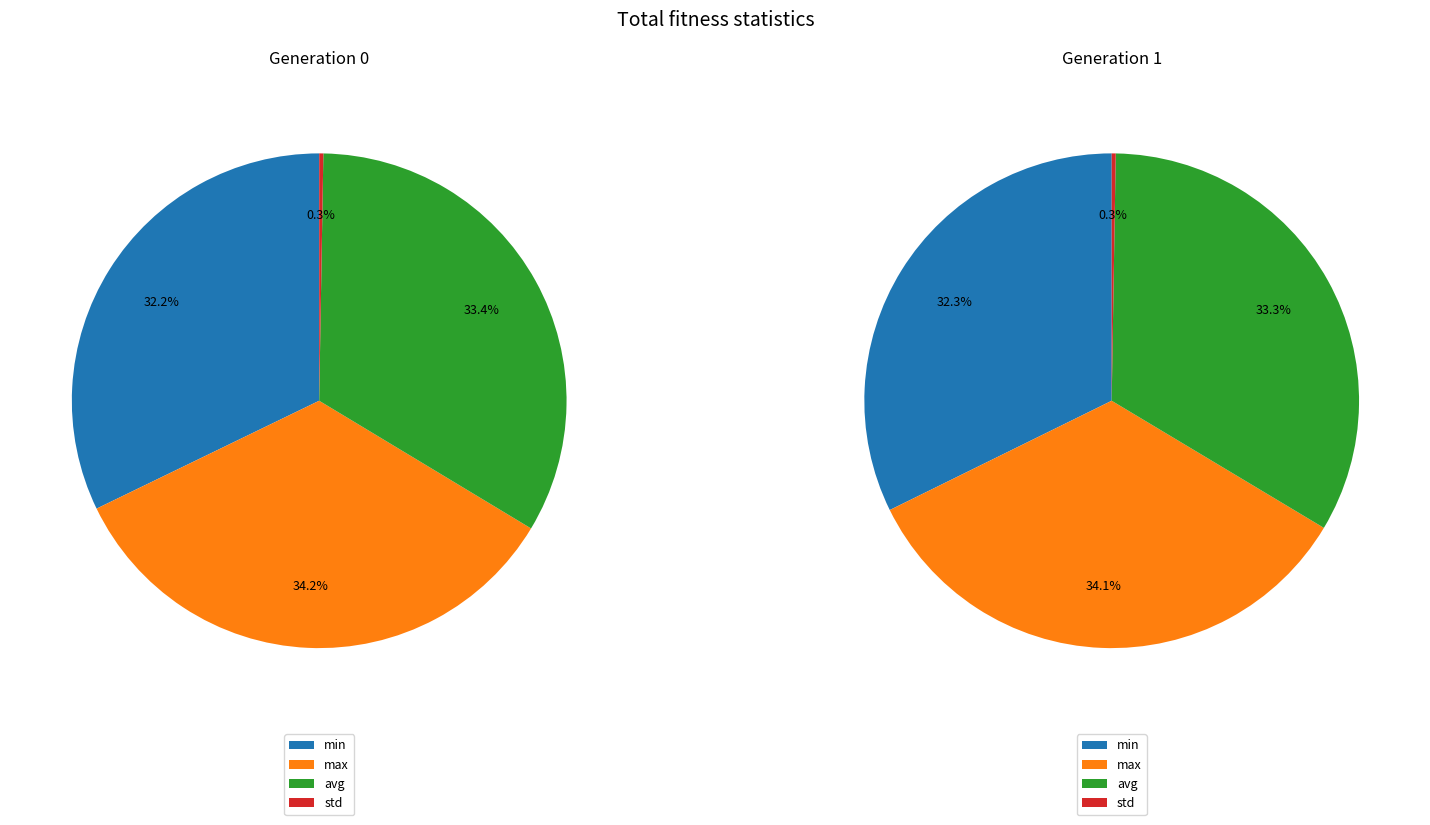

What percentage do gen 0 and gen 1 together represent?

100.0%